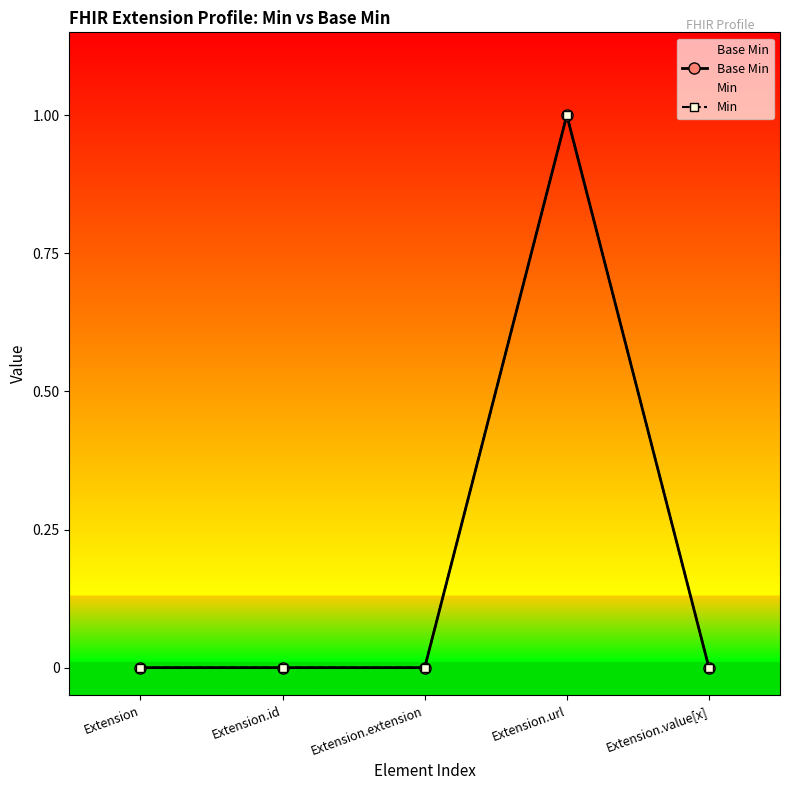

Which series changed the most between Extension.url and Extension.value[x]?

Base Min